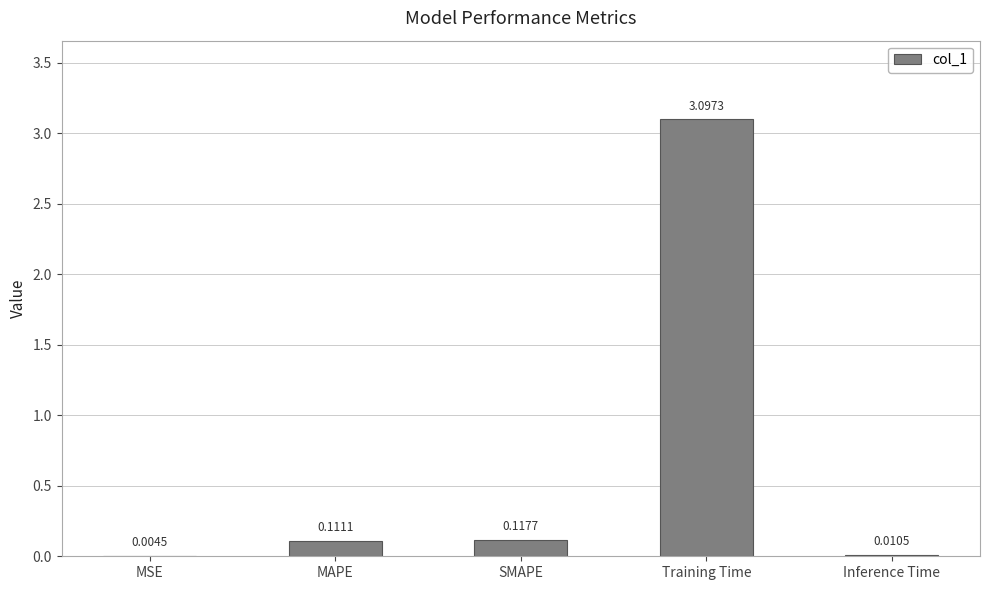

At which label is the value closest to 1?

SMAPE